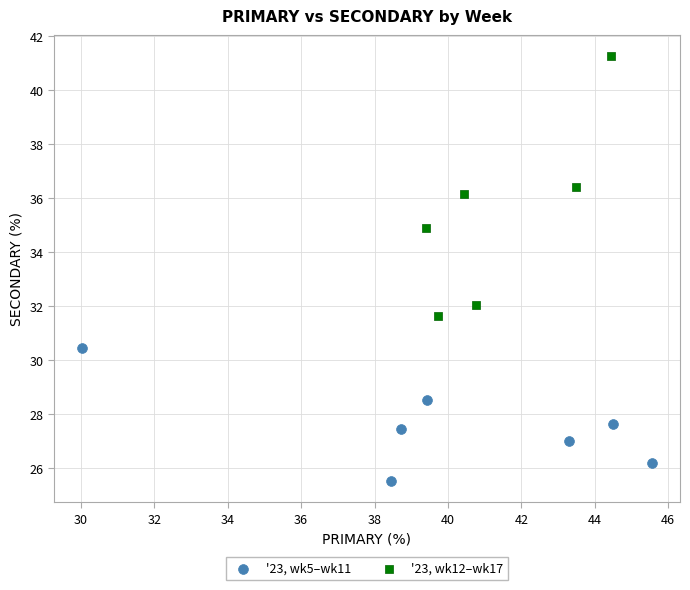

Which series reaches the minimum Y coordinate?

'23, wk5–wk11